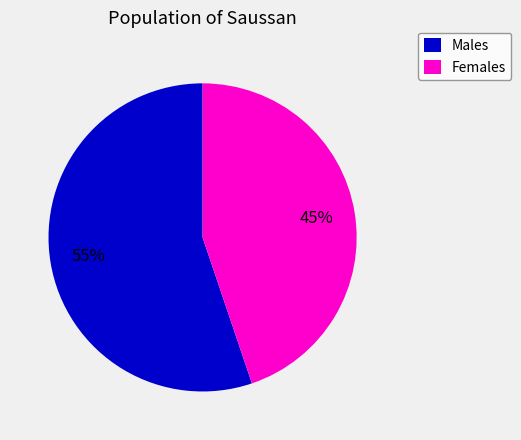

Is there a majority slice in this chart?

Yes